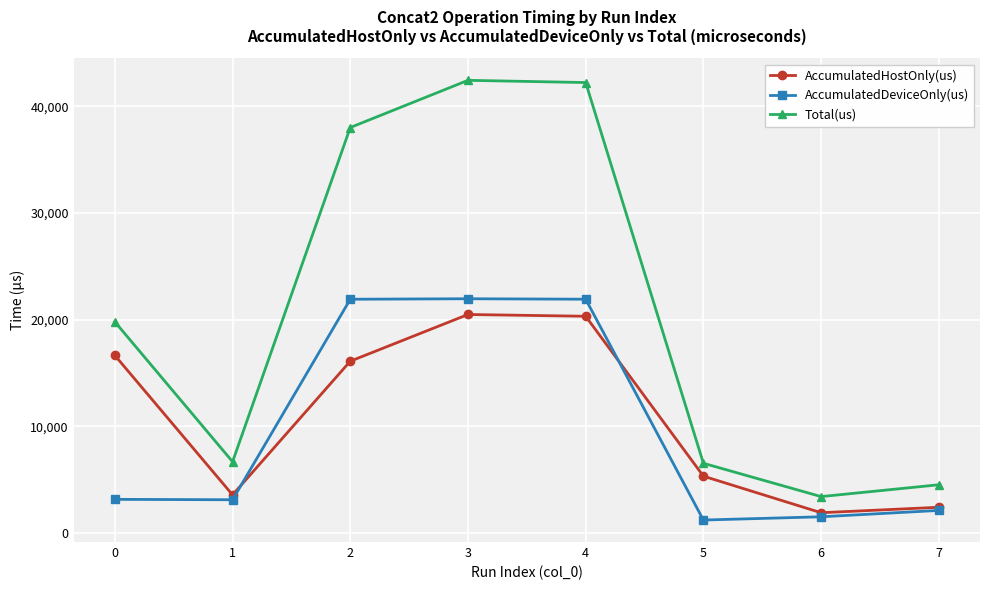

True or false: AccumulatedDeviceOnly(us) has a value of 21911.0 at 2.

True